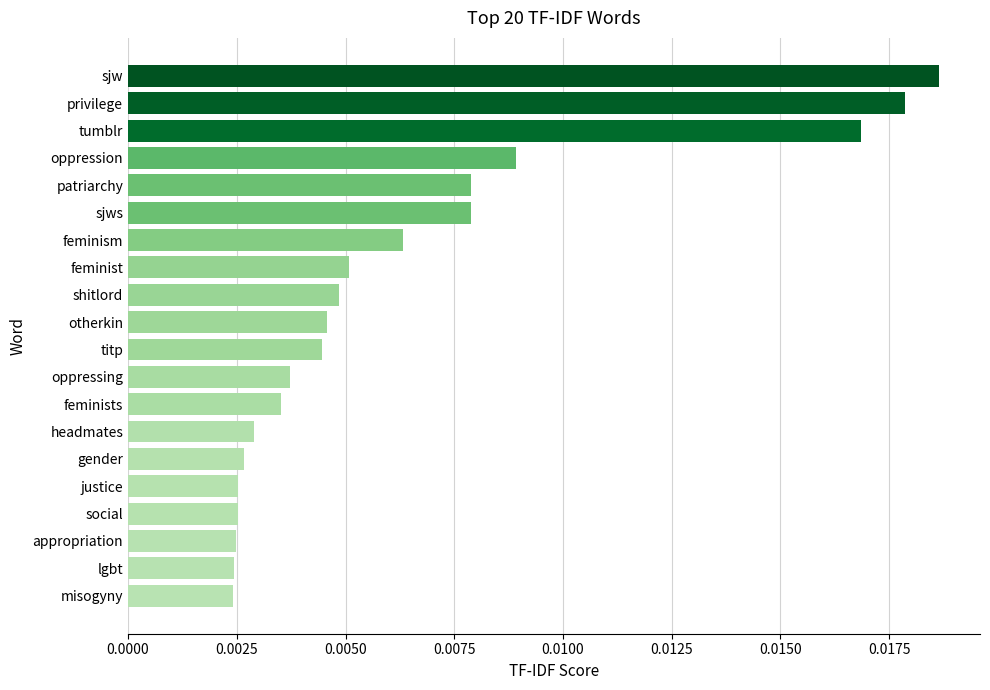

Count the values in the range 0 to 1.

20